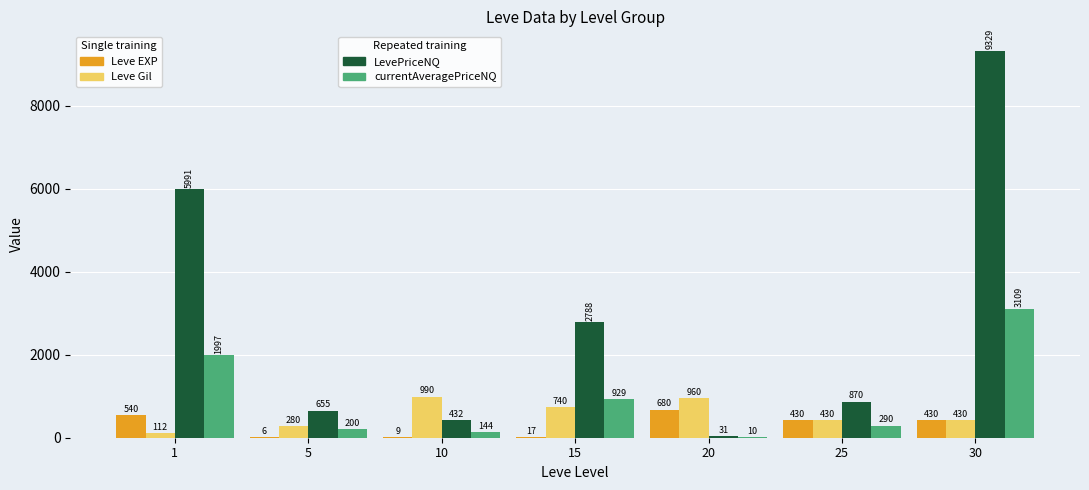

What is the maximum value shown in the chart?

9329